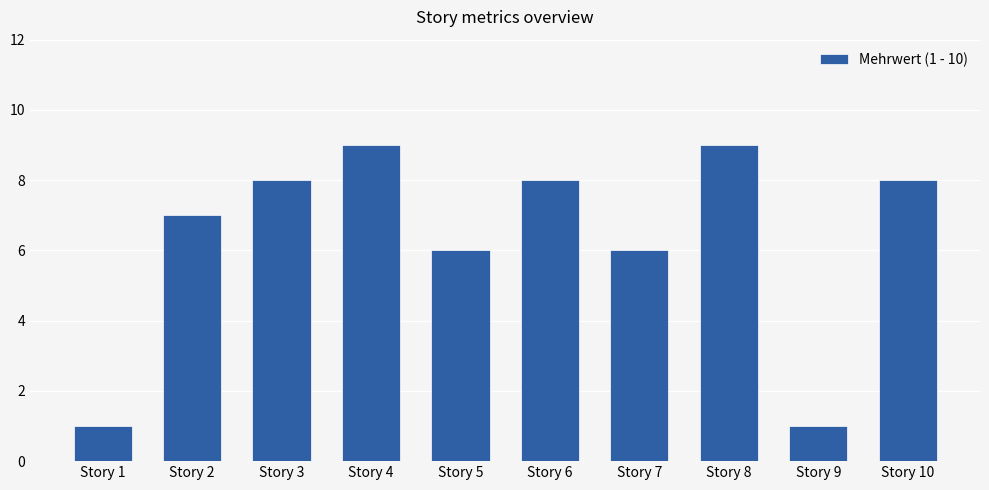

What is the value of the 1st bar from the left?

1